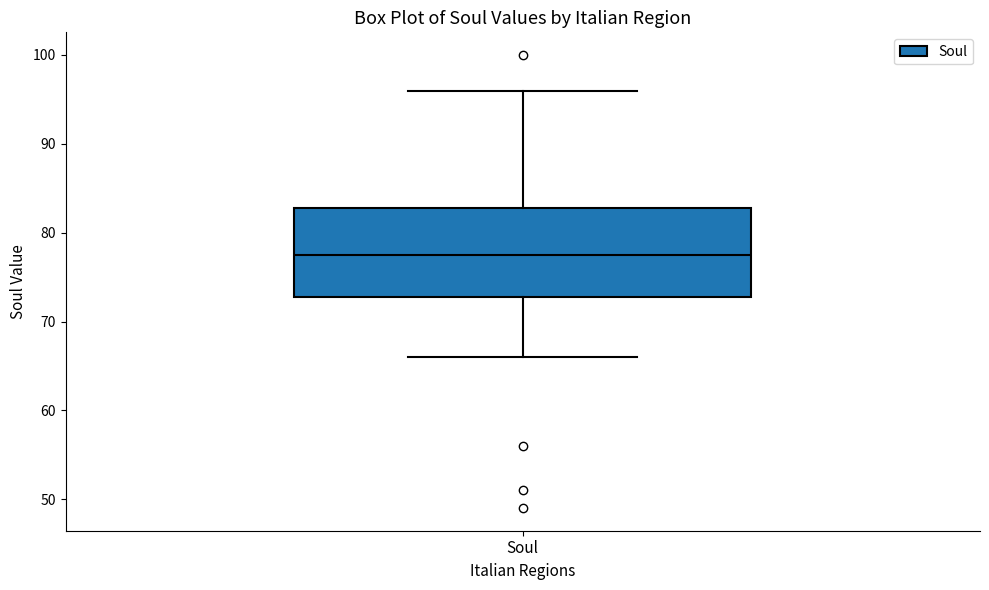

Where does the upper whisker of the box for Soul end on the y-axis? The values are not printed on the chart, so give them approximately, as read against the axis.

96